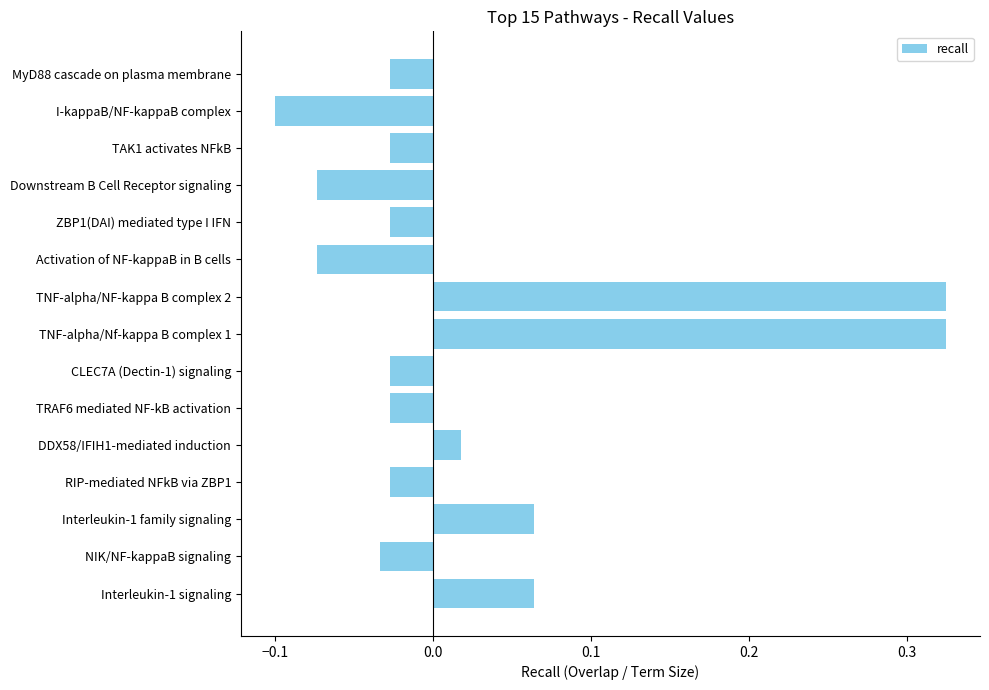

The chart shows a value of -0.1 at Downstream B Cell Receptor signaling. True or false?

True